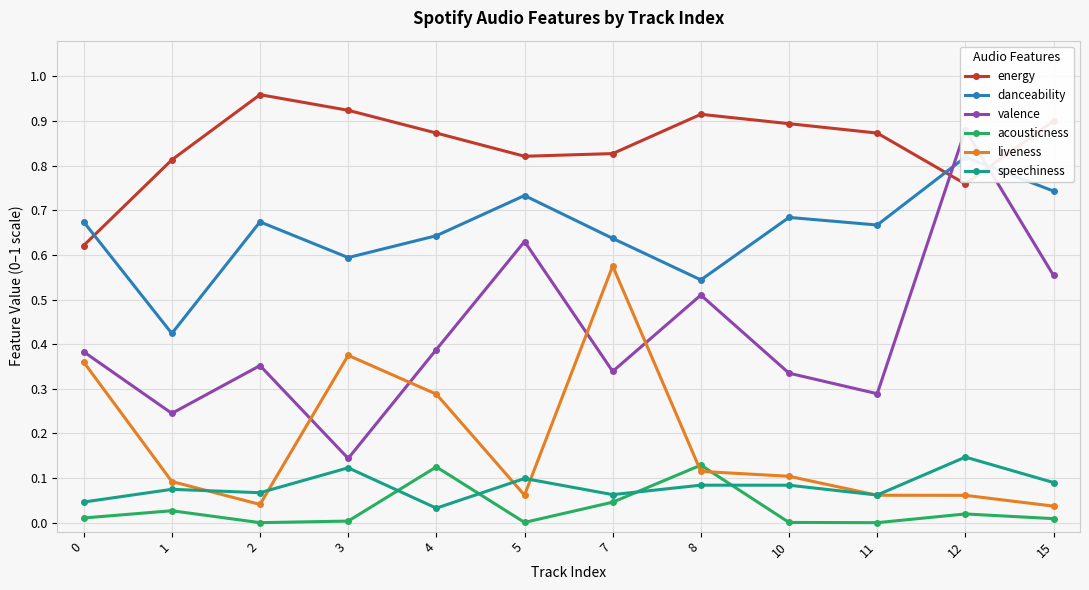

What is the approximate value of speechiness at 3?

0.1